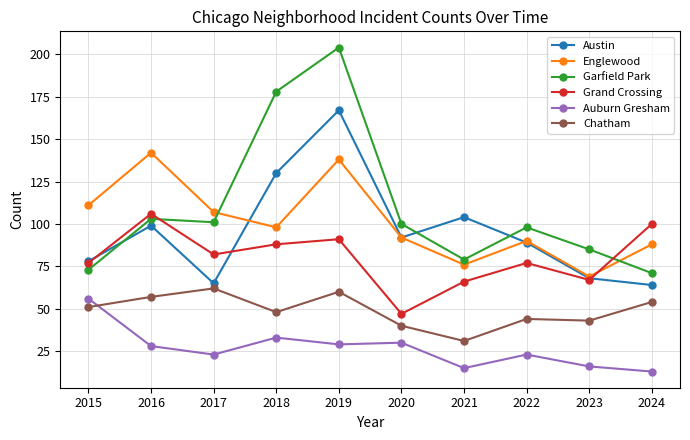

How many lines are shown in the chart?

6